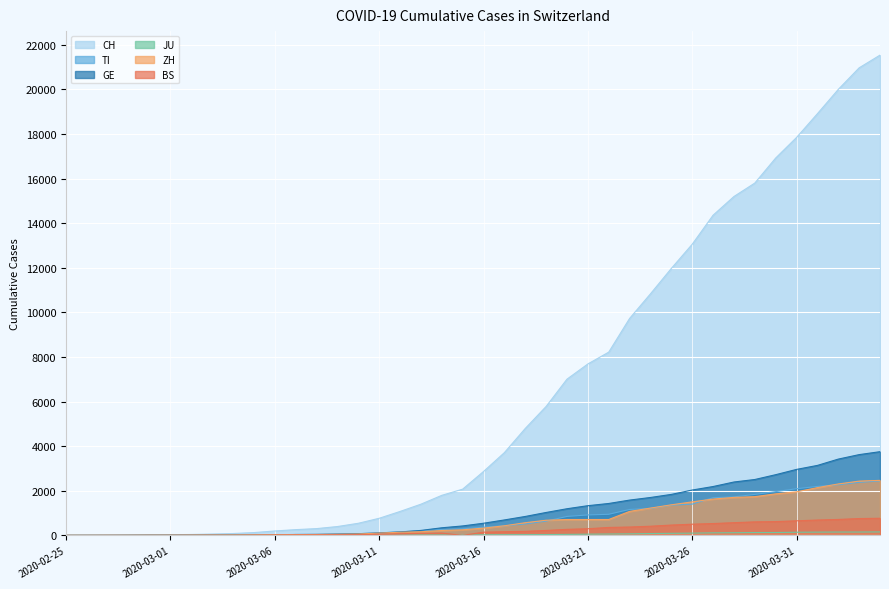

The JU series shows 6 at 2020-03-05. True or false?

False